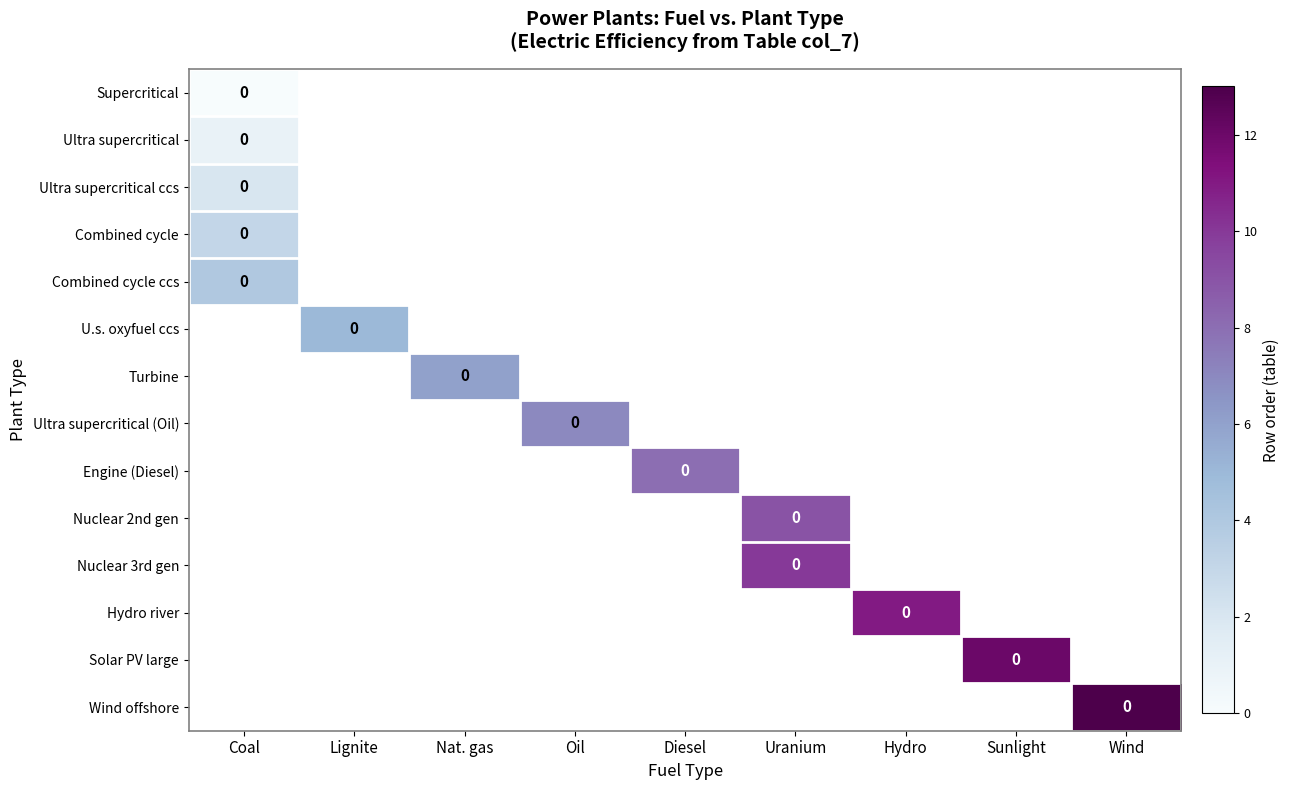

Is the value of Ultra supercritical (Oil) at Oil greater than the value of Nuclear 3rd gen at Hydro?

No